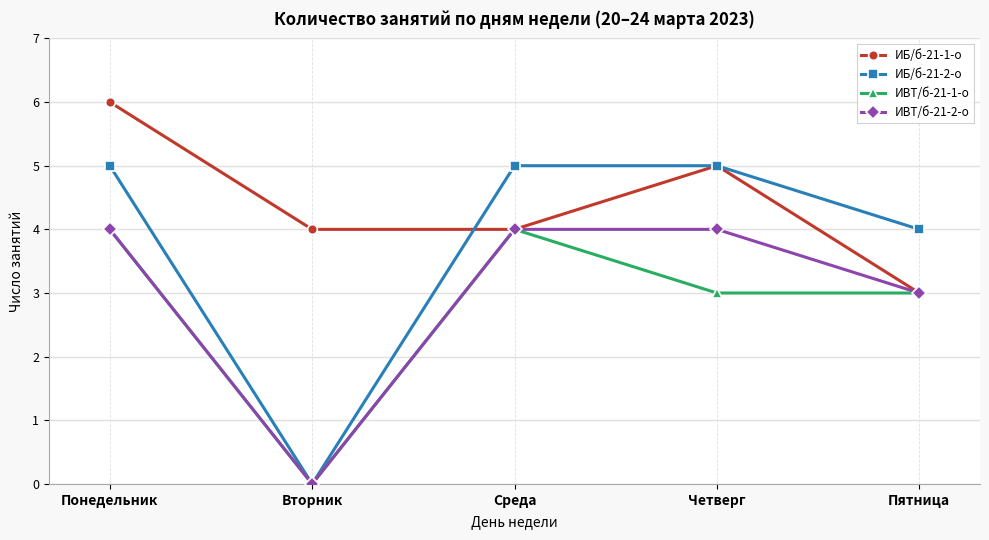

What is the difference between the ИВТ/б-21-2-о values at Пятница and Понедельник?

1